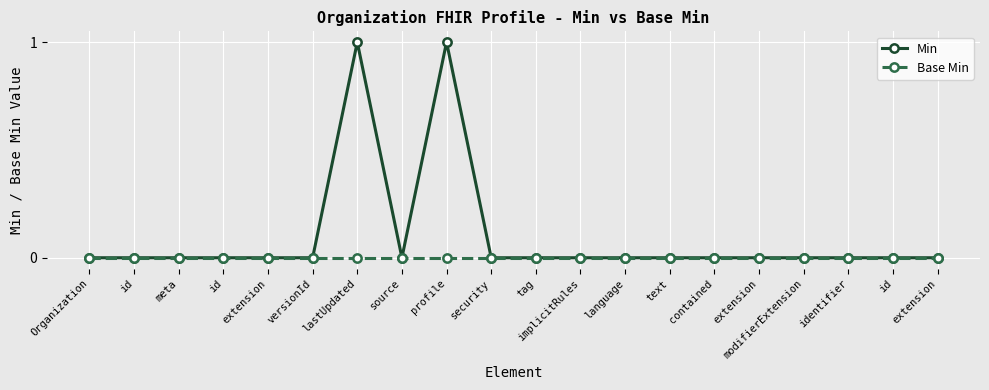

Reading left to right, what are all the values shown in this chart?

Min: 0	0	0	0	0	0	1	0	1	0	0	0	0	0	0	0	0	0	0	0
Base Min: 0	0	0	0	0	0	0	0	0	0	0	0	0	0	0	0	0	0	0	0